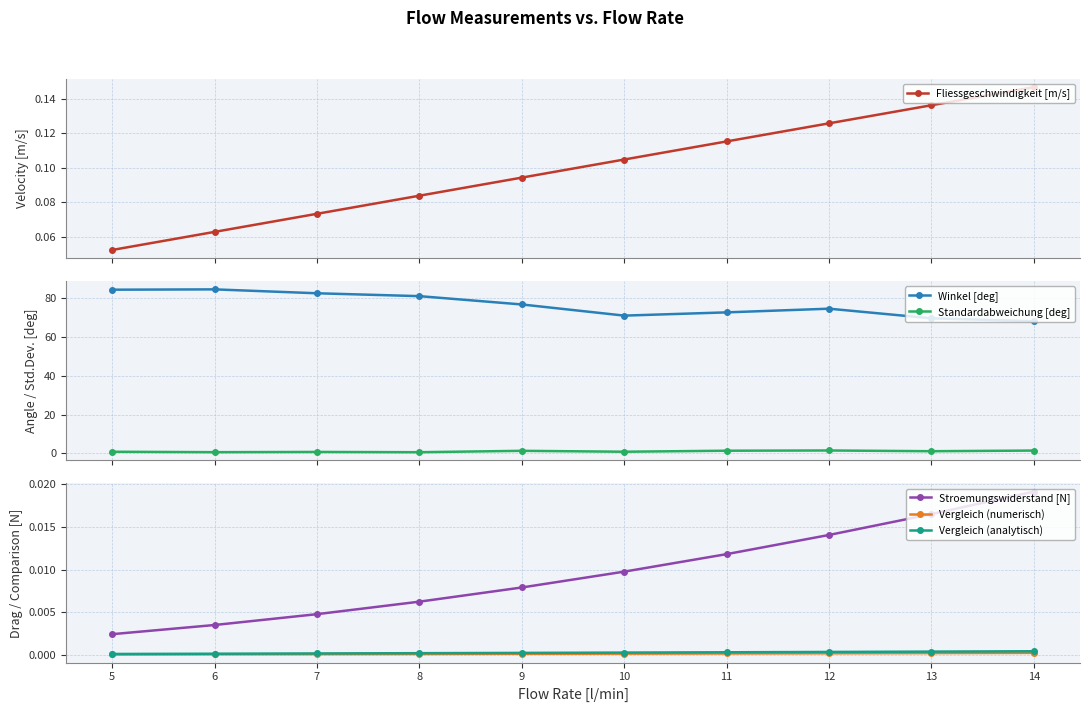

Reading left to right, list all the values displayed in this chart.

Fliessgeschwindigkeit [m/s]: 0.1	0.1	0.1	0.1	0.1	0.1	0.1	0.1	0.1	0.1
Winkel [deg]: 68.3	69.8	74.7	72.8	71.2	76.9	81.2	82.7	84.7	84.5
Standardabweichung [deg]: 1.4	1.1	1.5	1.3	0.8	1.3	0.6	0.7	0.6	0.8
Stroemungswiderstand [N]: 0.0	0.0	0.0	0.0	0.0	0.0	0.0	0.0	0.0	0.0
Vergleich (numerisch): 0.0	0.0	0.0	0.0	0.0	0.0	0.0	0.0	0.0	0.0
Vergleich (analytisch): 0.0	0.0	0.0	0.0	0.0	0.0	0.0	0.0	0.0	0.0